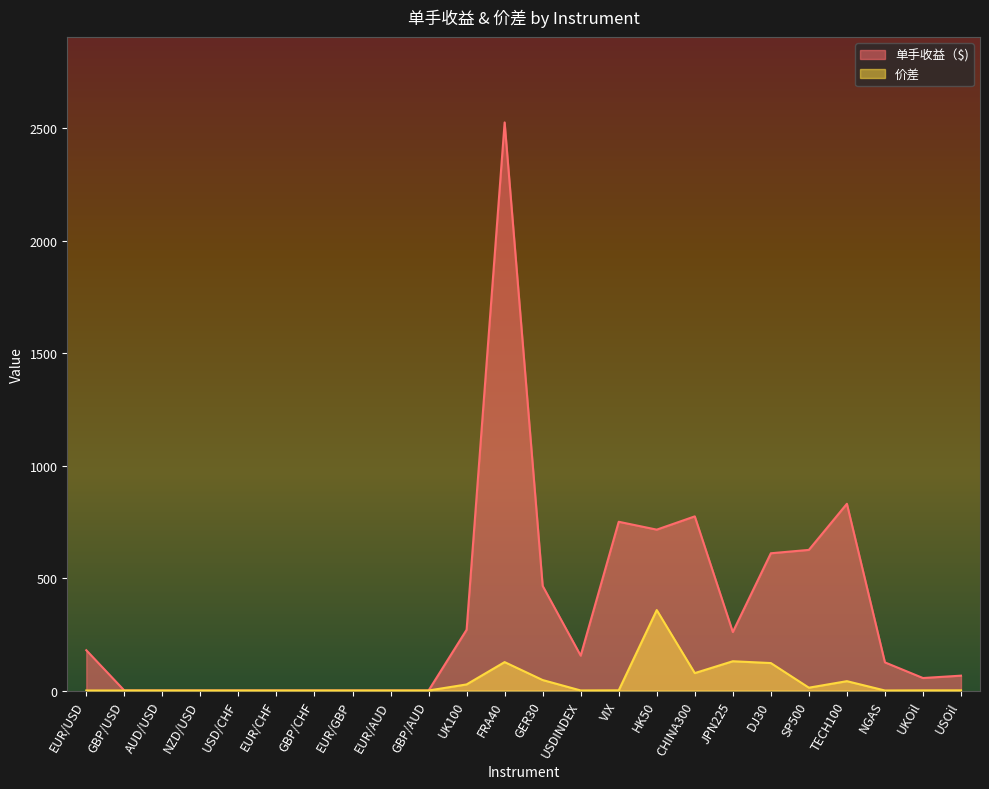

Does the chart display data point markers on the line(s)?

No